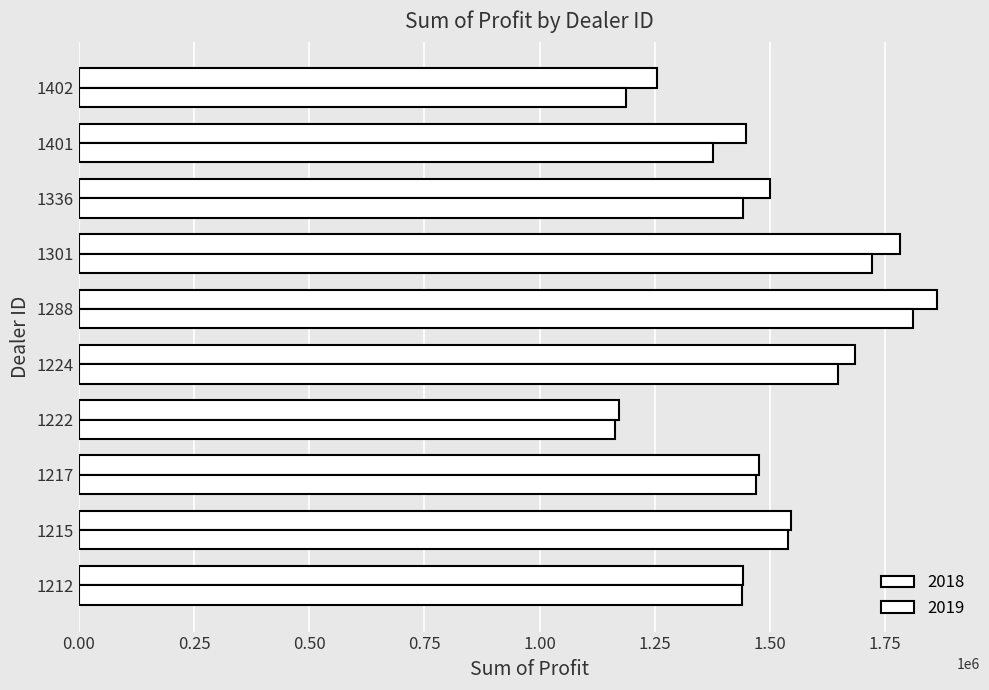

Reading right to left, what are all the values shown in this chart?

2018: 1402=1254783.5	1401=1448764.8	1336=1499372.0	1301=1782083.8	1288=1862804.0	1224=1684246.0	1222=1173165.0	1217=1477022.5	1215=1546386.2	1212=1442501.0
2019: 1402=1187612.5	1401=1377400.0	1336=1441162.5	1301=1721337.5	1288=1810750.0	1224=1648825.0	1222=1163362.5	1217=1468762.5	1215=1539600.0	1212=1438925.0